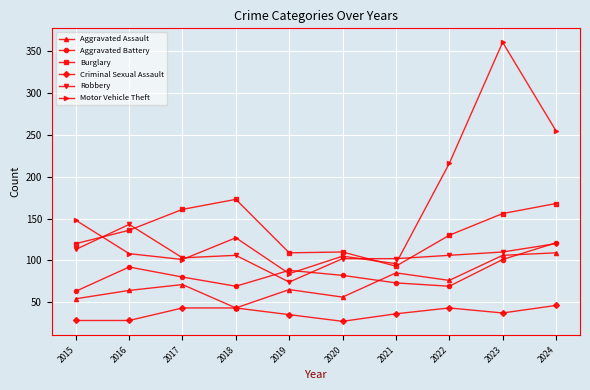

In Aggravated Battery, how many points are lower than both neighbors (excluding endpoints)?

2